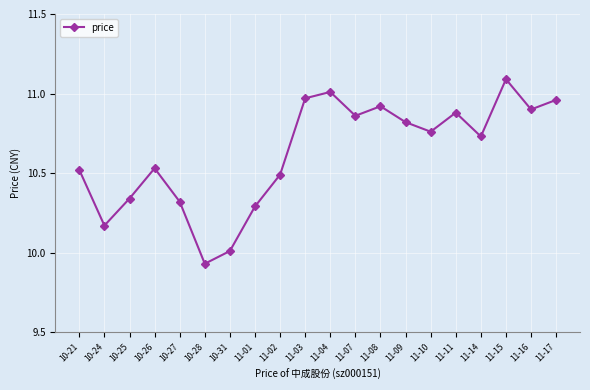

What is the difference between the maximum and minimum values?

1.2